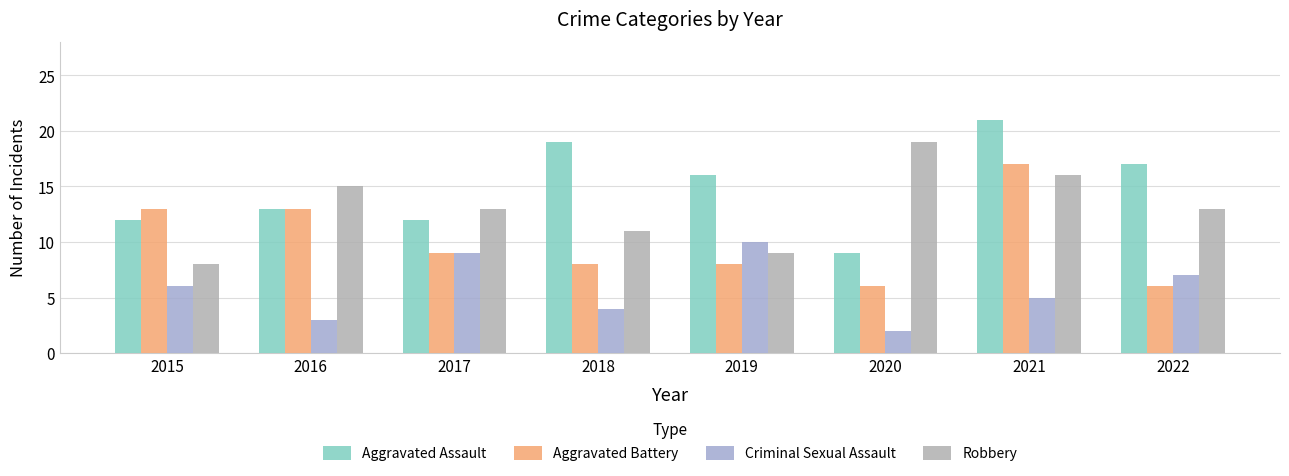

Which series changed the most between 2016 and 2020?

Aggravated Battery